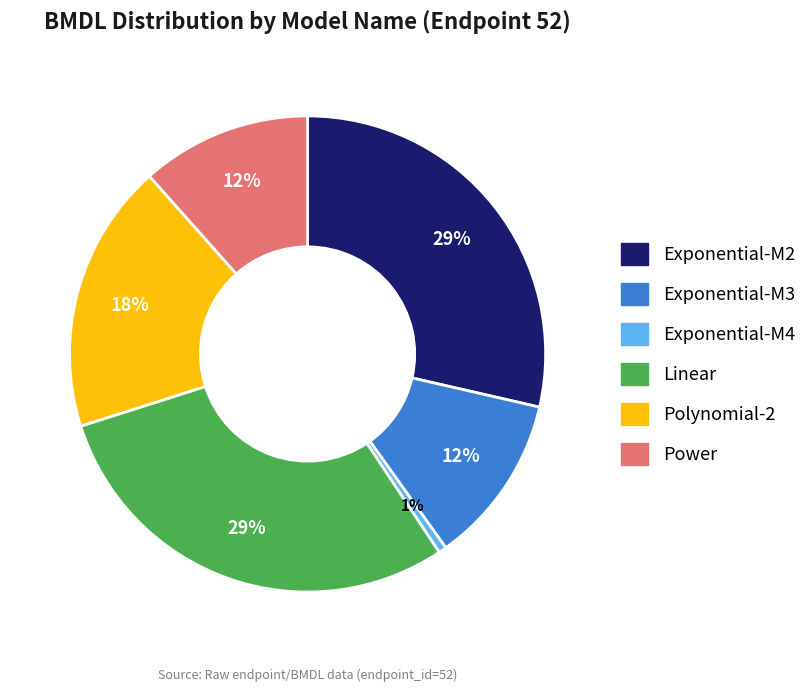

Between Exponential-M4 and Power, which is larger?

Power